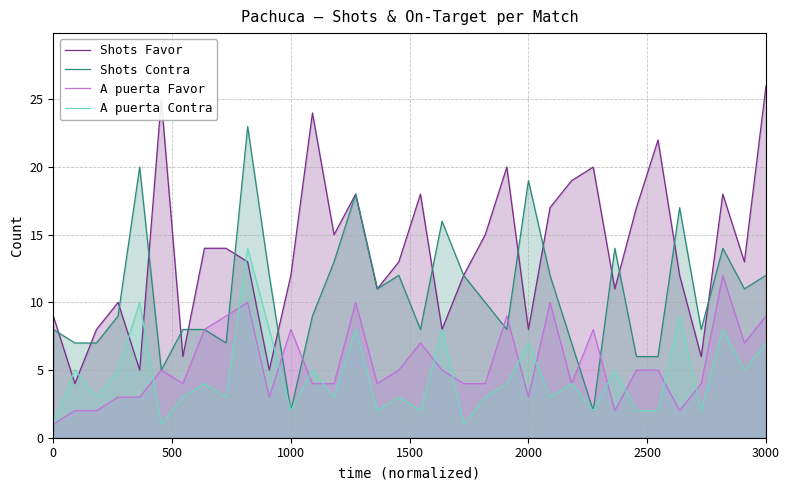

What is the difference between the highest and lowest values at 2000?

16